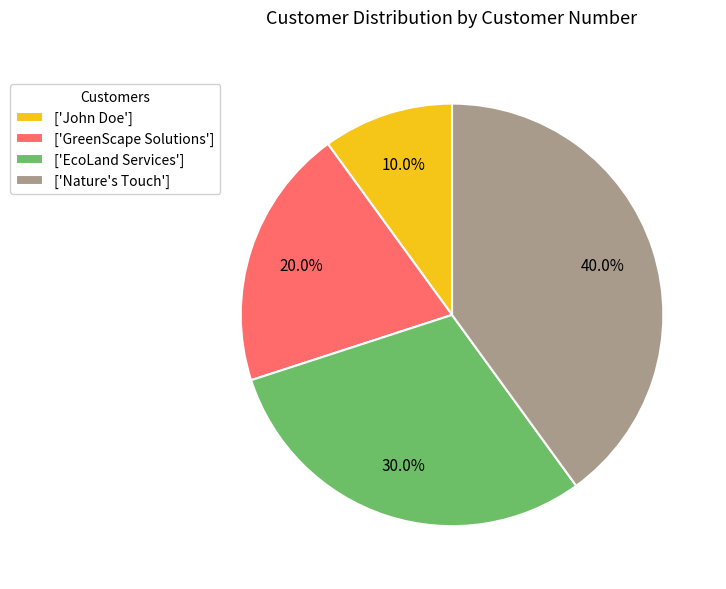

Count the number of slices in the pie.

4